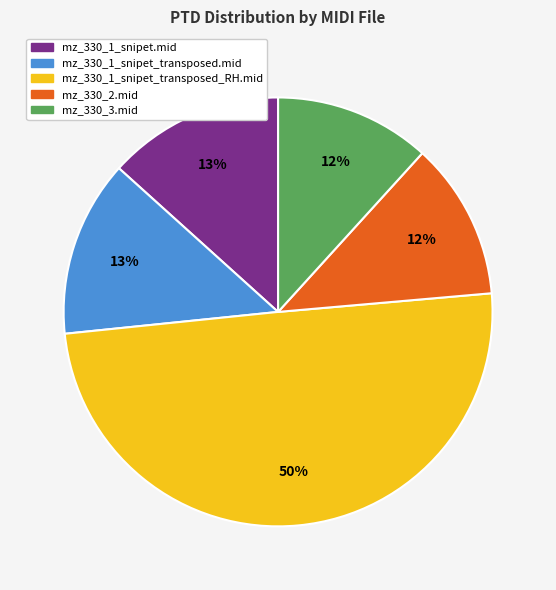

Is it true that mz_330_3.mid is 1% of the pie?

False